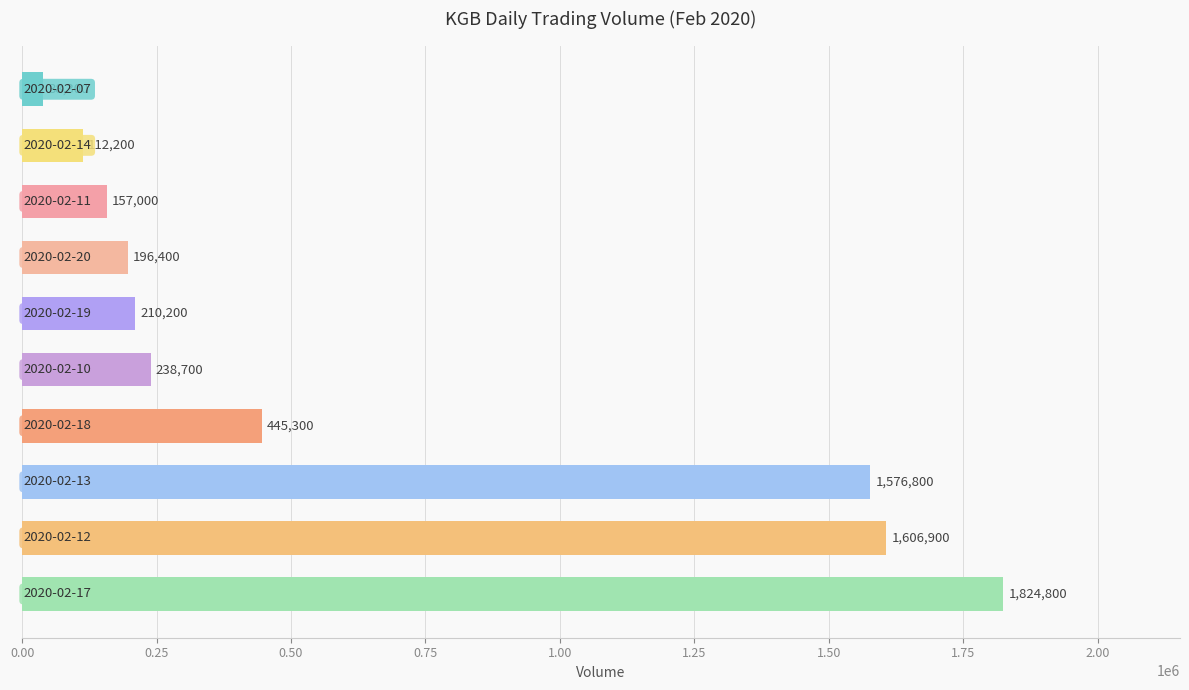

Reading bottom to top, what are all the values shown in this chart?

1824800	1606900	1576800	445300	238700	210200	196400	157000	112200	38300